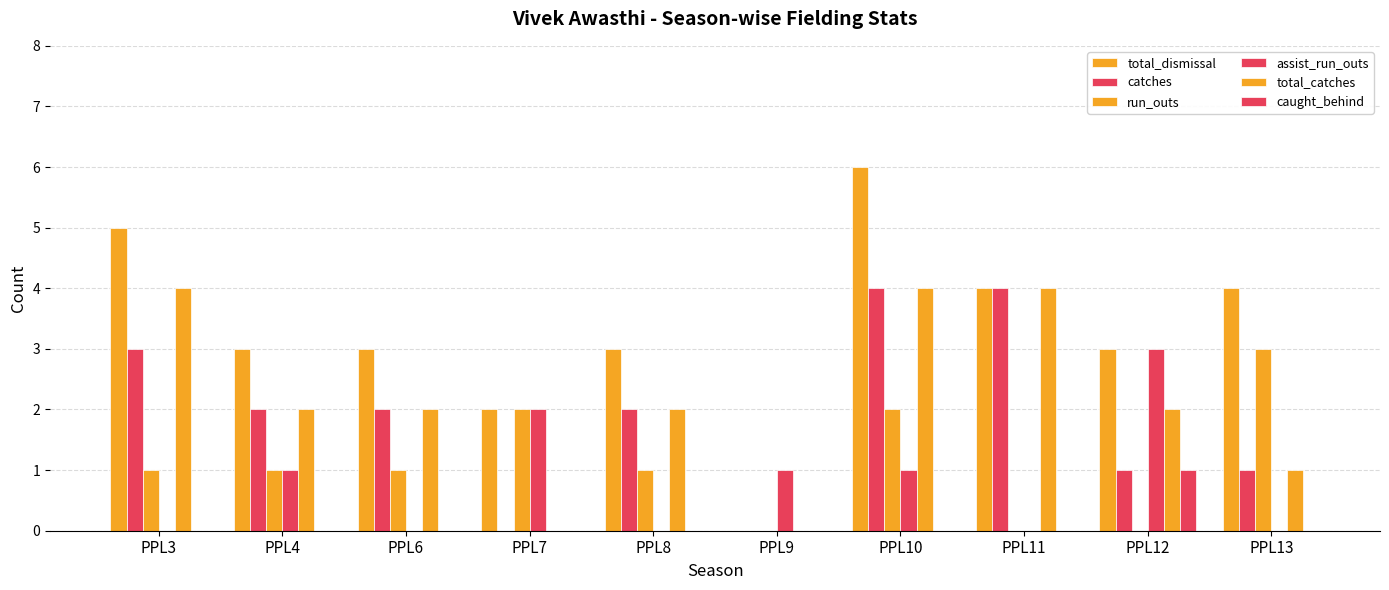

How many groups of bars are there?

10